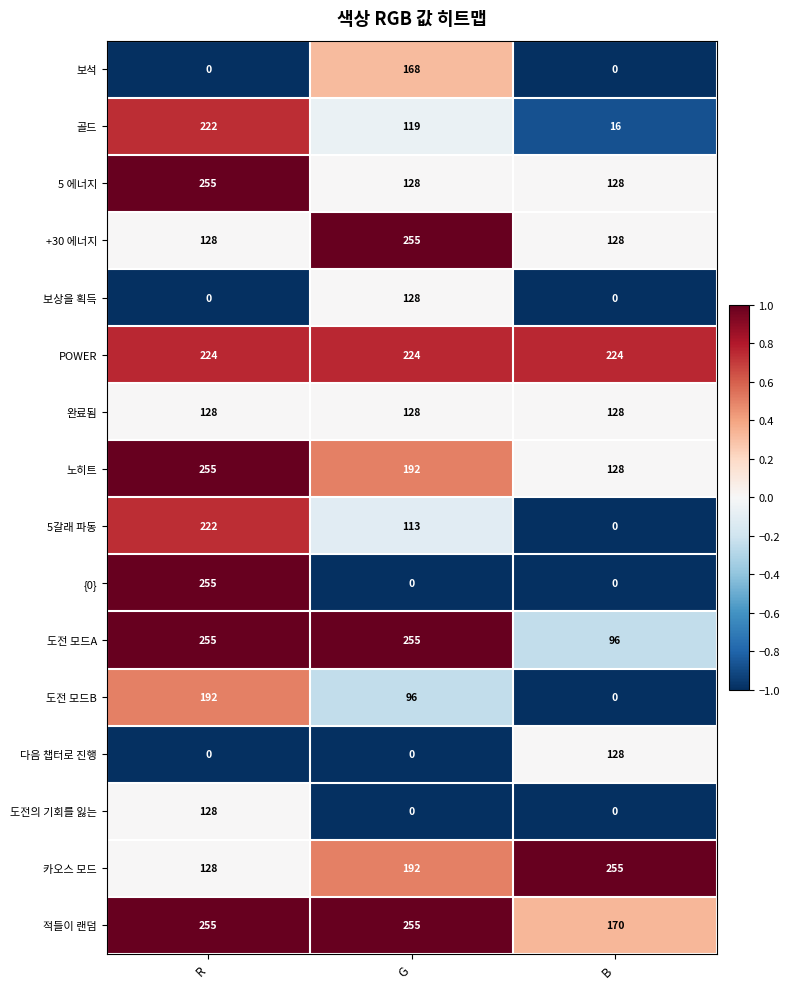

At which label is 노히트 closest to 191?

G